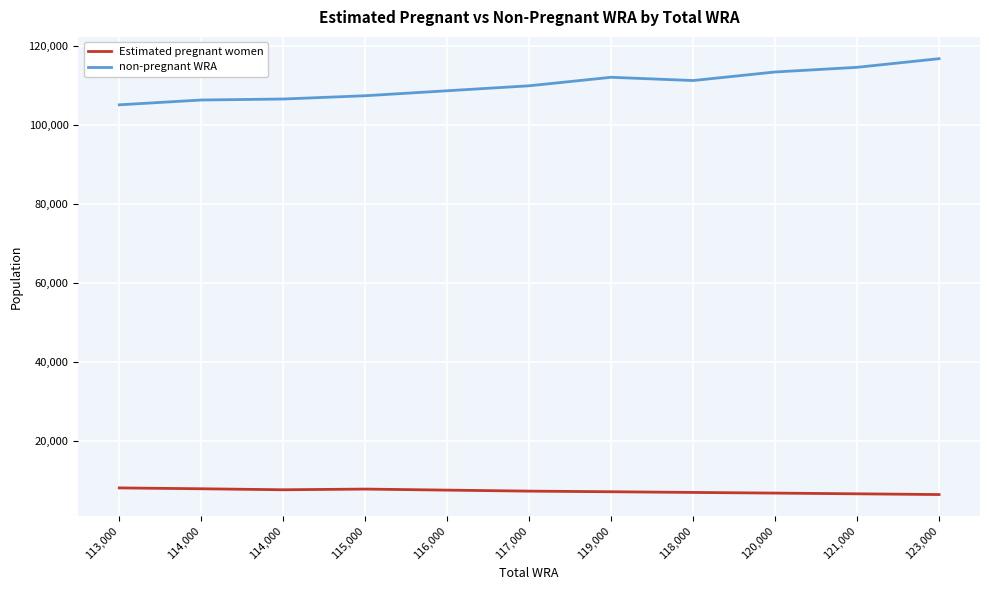

Reading left to right, transcribe all the data shown in this chart.

Estimated pregnant women: 7999.5	7782.9	7529.2	7701.9	7439.5	7184.5	7027.9	6852.9	6687.5	6504.6	6318.0
non-pregnant WRA: 105000.5	106217.1	106470.8	107298.1	108560.5	109815.5	111972.1	111147.1	113312.5	114495.4	116682.0